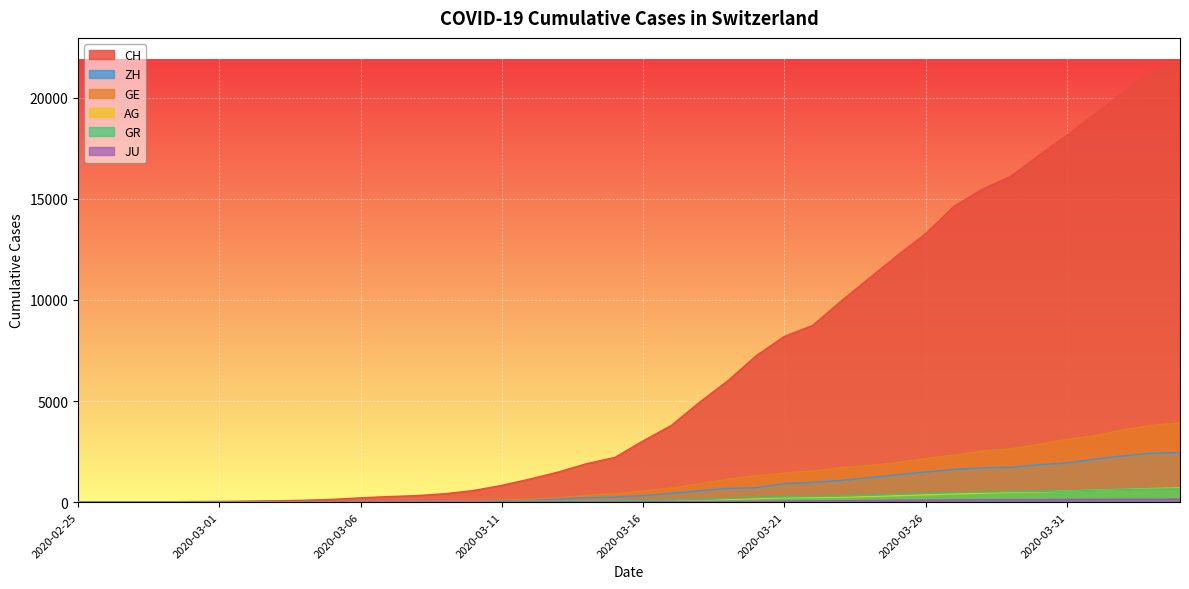

Which series has the largest range (max minus min)?

CH